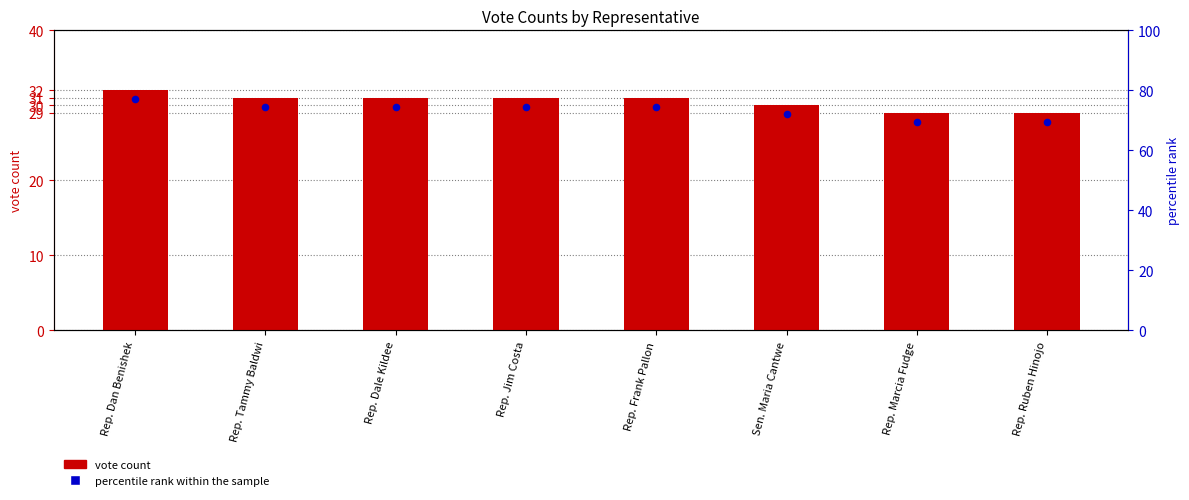

Between Rep. Jim Costa and Rep. Tammy Baldwi, which is larger?

Rep. Jim Costa